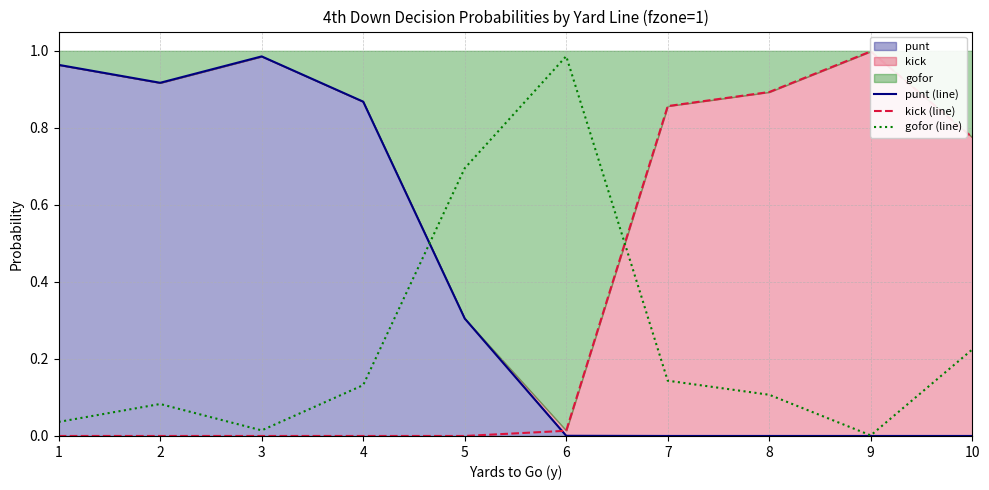

Does the chart display data point markers on the line(s)?

No